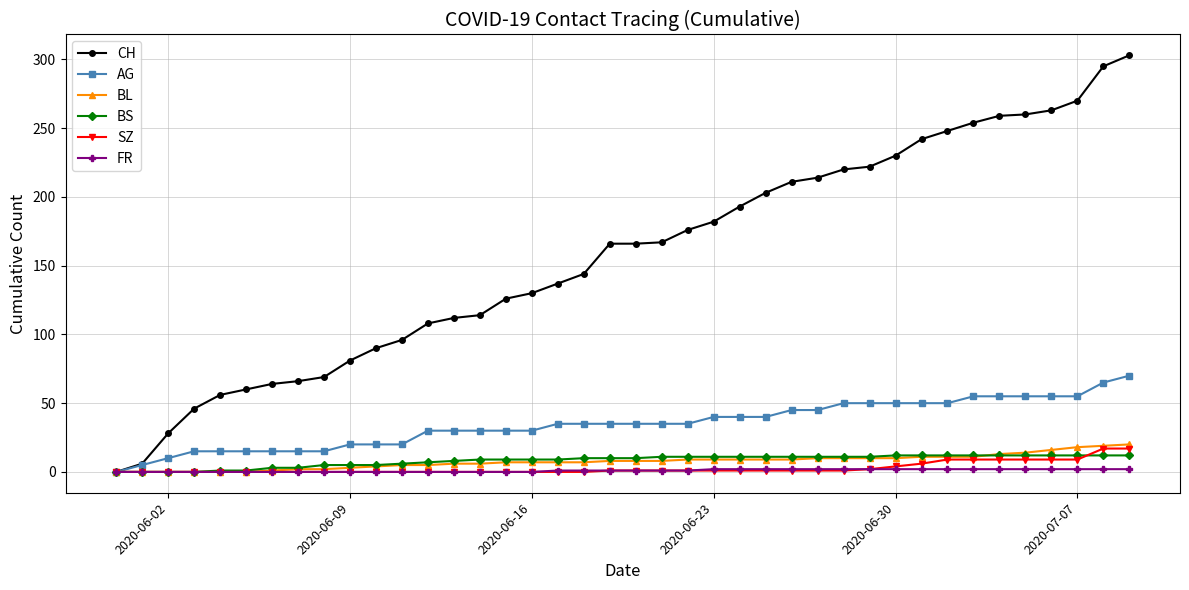

How many distinct data groups are displayed?

6